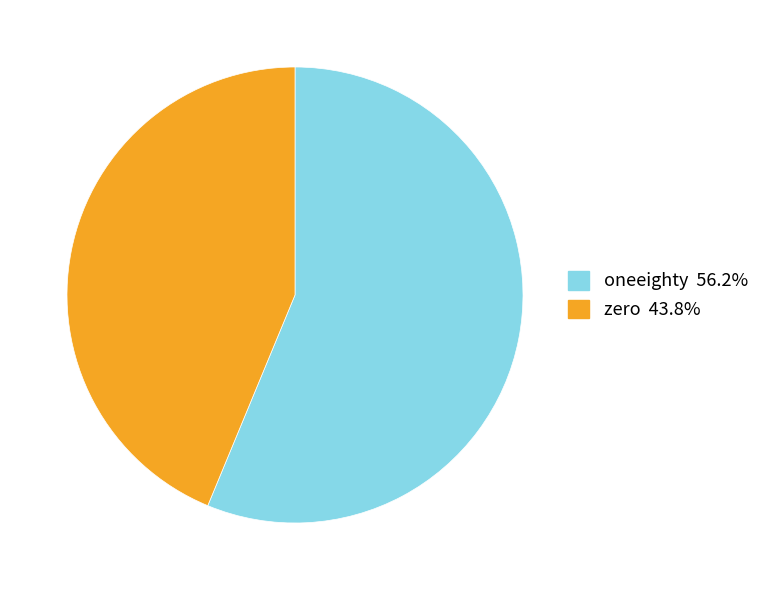

Is there any slice that represents more than half of the pie?

Yes